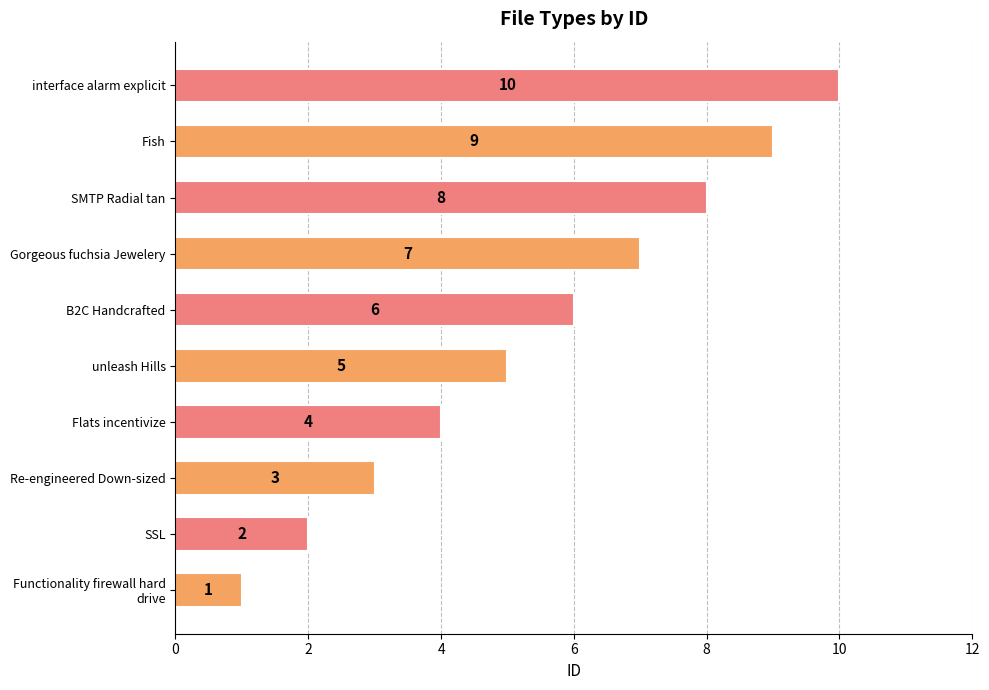

Which has a higher value, Flats incentivize or SMTP Radial tan?

SMTP Radial tan